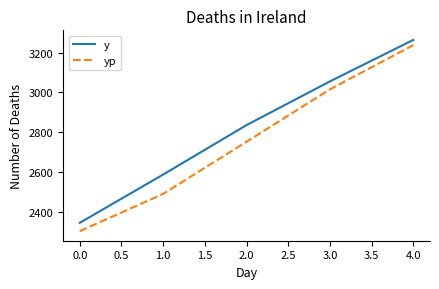

True or false: y and yp cross at least once.

False